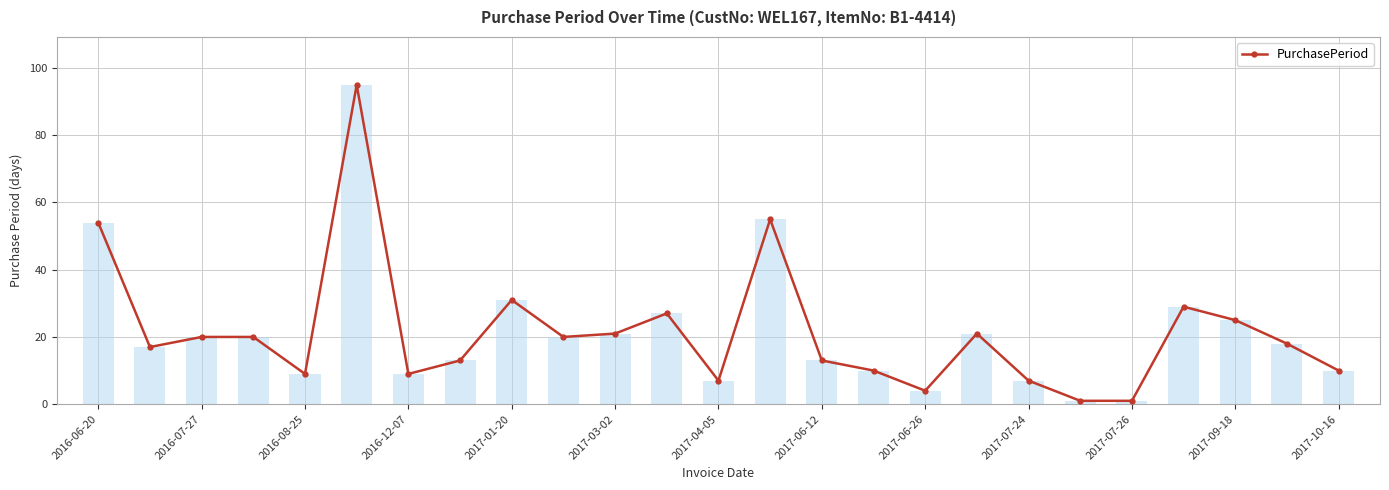

What is the maximum value shown in the chart?

95